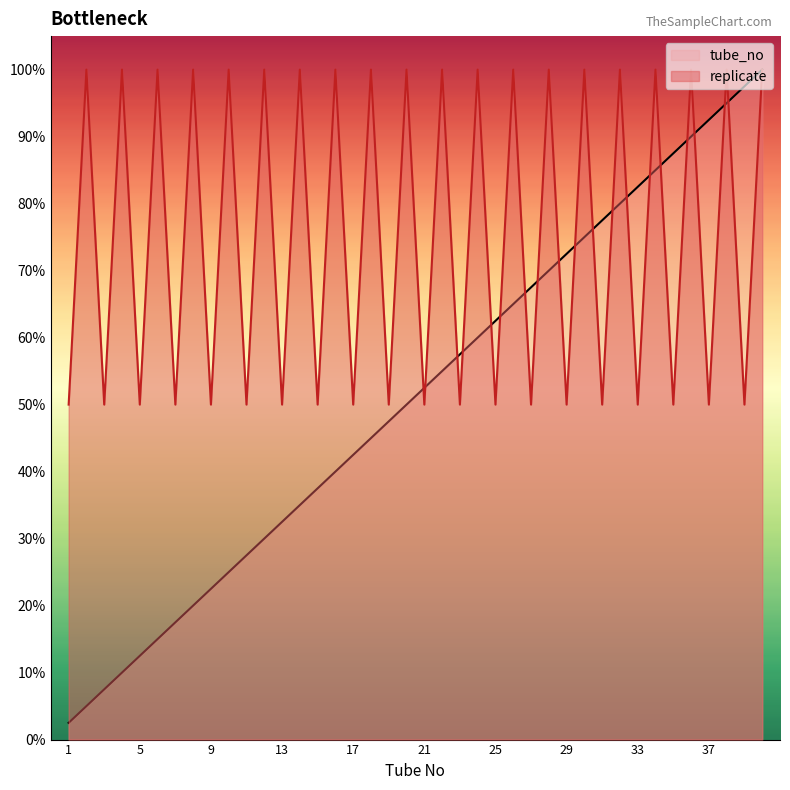

What is the difference between the highest and lowest values at 39?

47.5